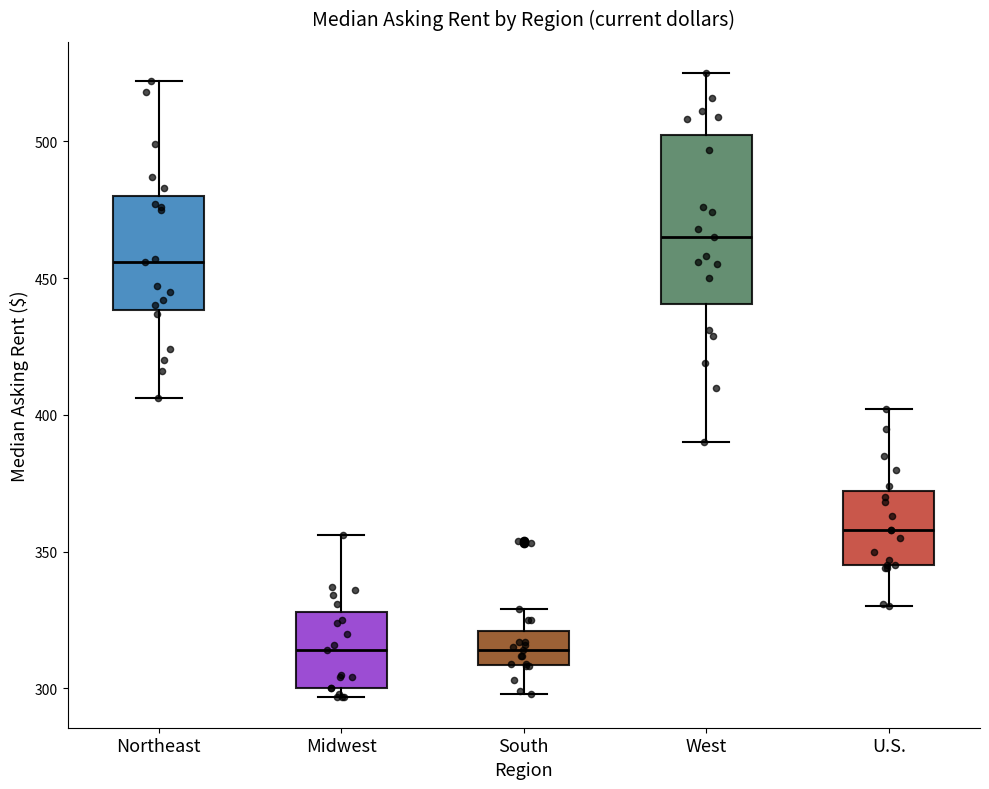

Reading left to right, read every box against the y-axis: the position of its median line, the range the box covers, and the ends of its whiskers. The values are not printed on the chart, so give them approximately, as read against the axis.

Northeast: median 455, box 440 to 480, whiskers 405 to 520
Midwest: median 315, box 300 to 330, whiskers 295 to 355
South: median 315, box 310 to 320, whiskers 300 to 330
West: median 465, box 440 to 505, whiskers 390 to 525
U.S.: median 360, box 345 to 370, whiskers 330 to 400